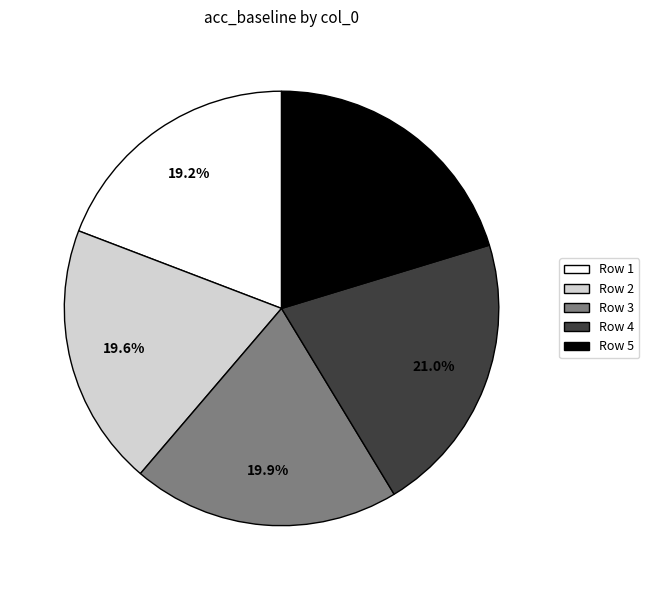

Which has a higher value, Row 4 or Row 1?

Row 4